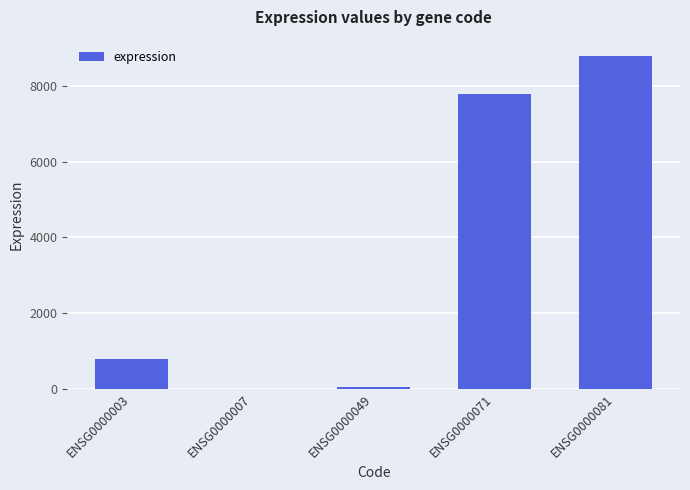

What is the maximum value shown in the chart?

8777